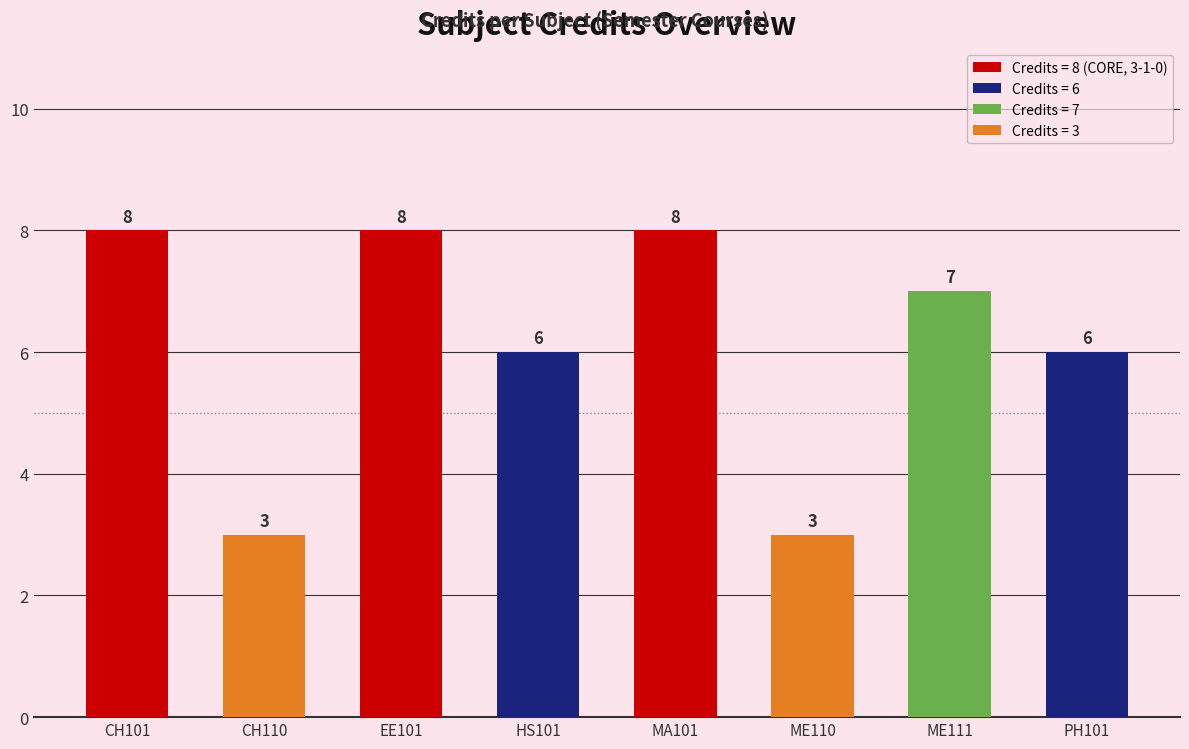

Reading right to left, transcribe all the data shown in this chart.

6	7	3	8	6	8	3	8